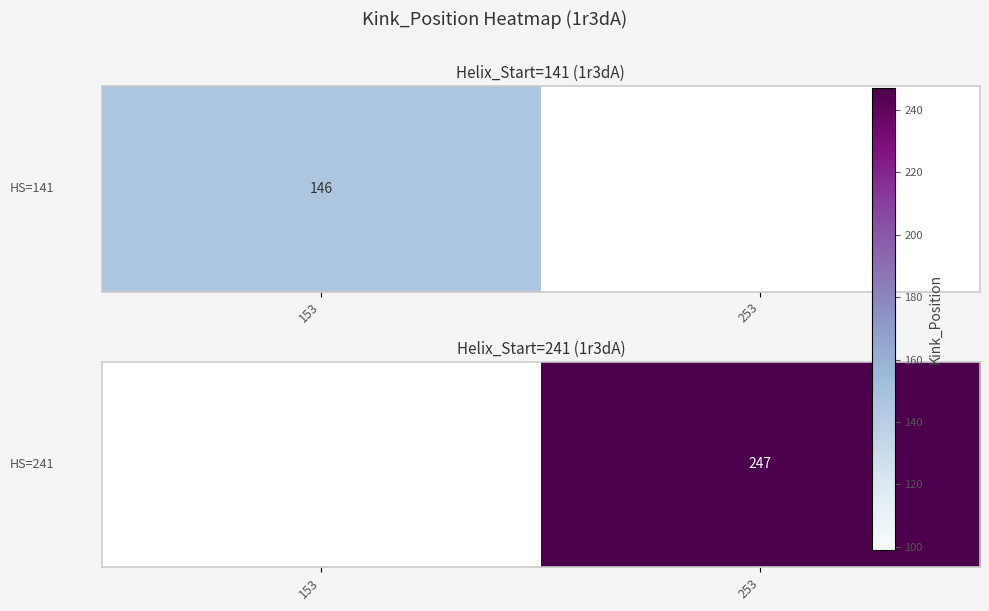

Between 153 and 253, which is larger?

253